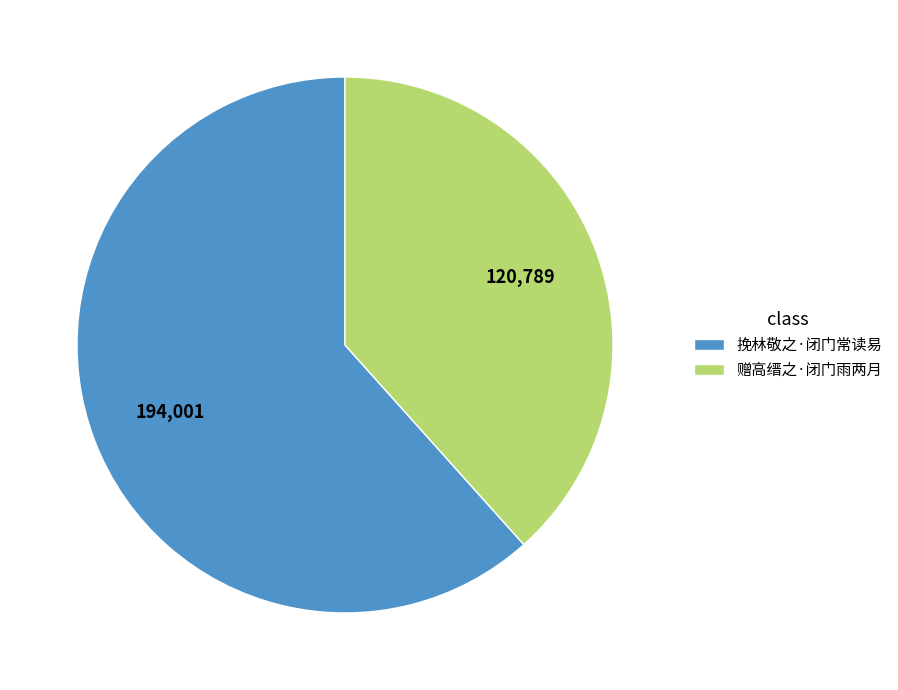

What is the ratio of the value at 挽林敬之·闭门常读易 to the value at 赠高缙之·闭门雨两月?

1.6